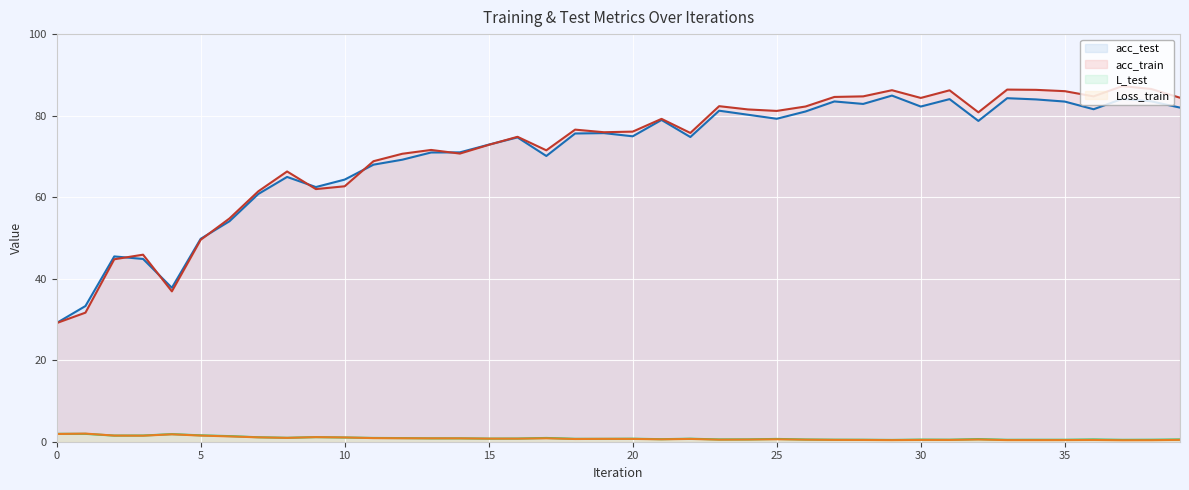

Is it true that acc_test equals 82.2 at 30?

True